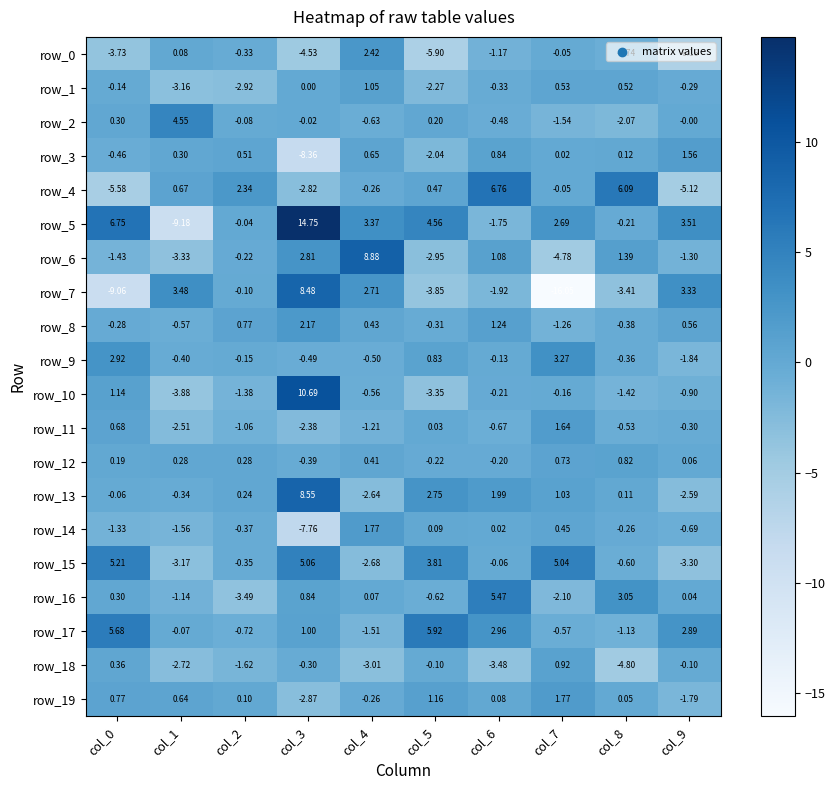

Which series has the largest range (max minus min)?

row_7